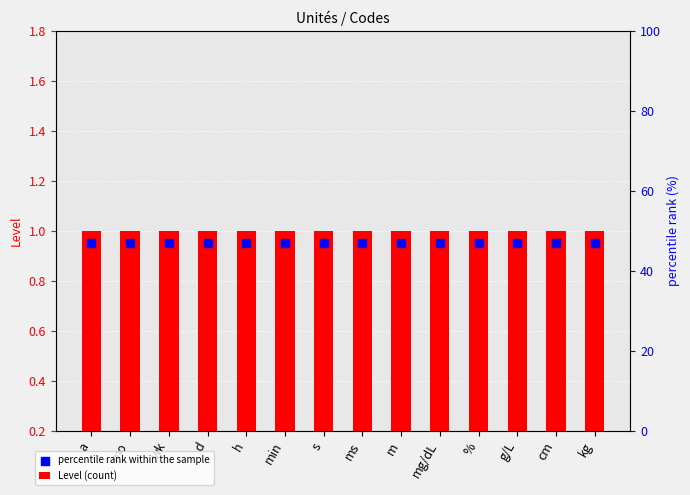

Which series reaches the minimum Y coordinate?

percentile rank within the sample